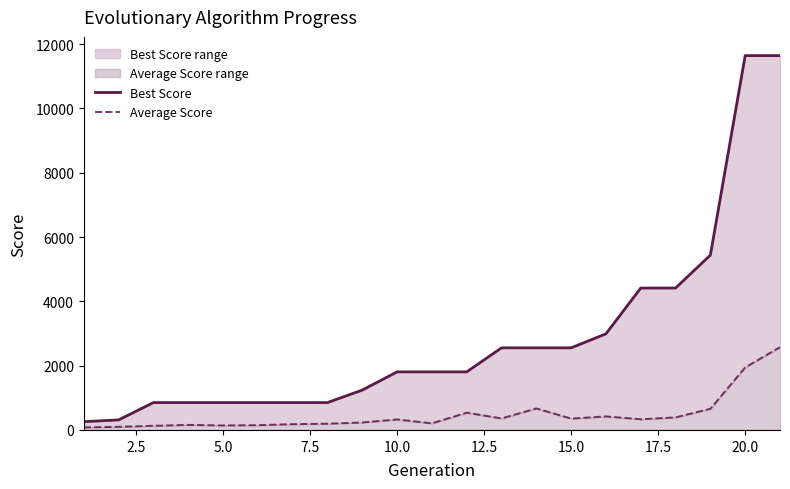

Reading right to left, extract all data points from this chart.

Best Score: 11644	11644	5439	4414	4414	2990	2554	2554	2554	1806	1806	1806	1240	851	851	851	851	851	851	312	257
Average Score: 2576	1944	658	391	333	421	353	669	358	537	205	327	232	194	180	148	140	157	129	97	79